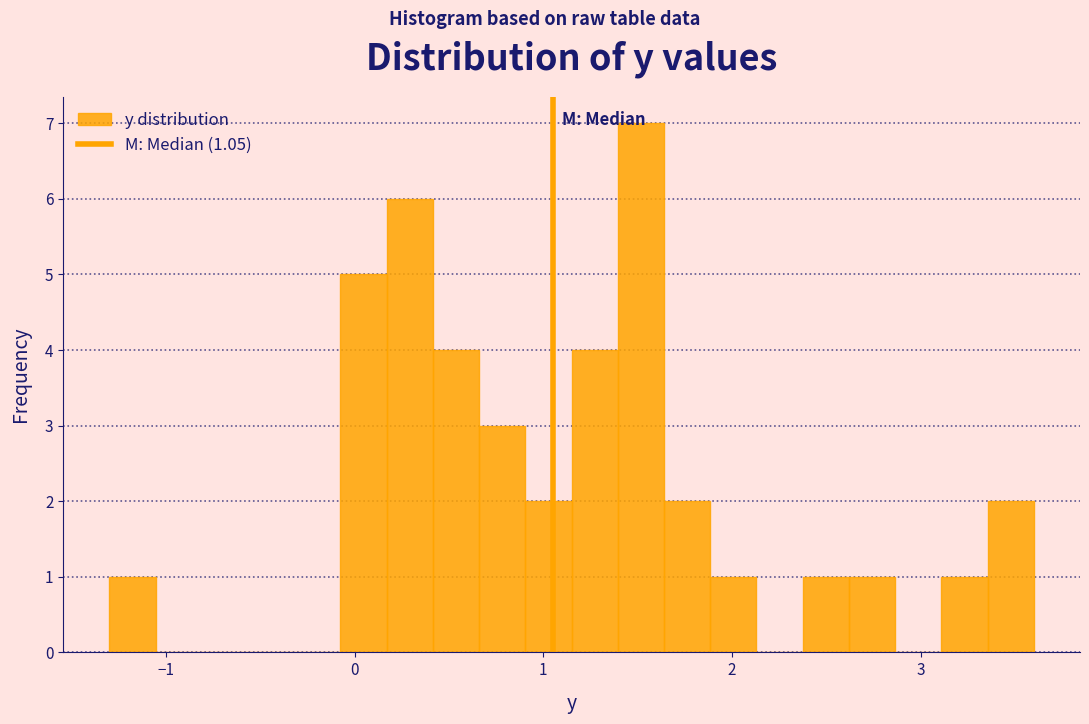

Read against the x-axis, roughly where is the centre of the tallest bar?

1.5